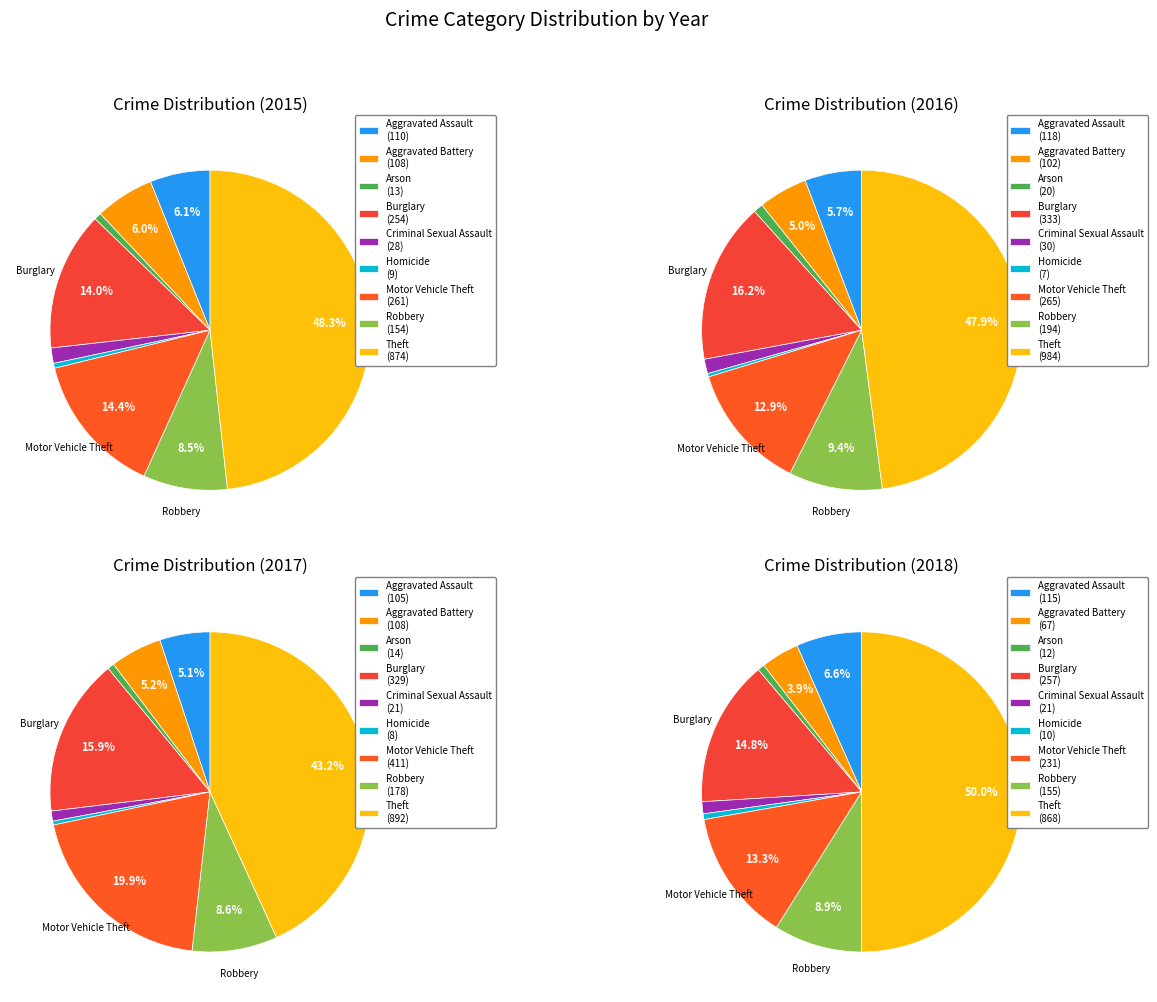

What is the change in value from Homicide to Theft?

+865